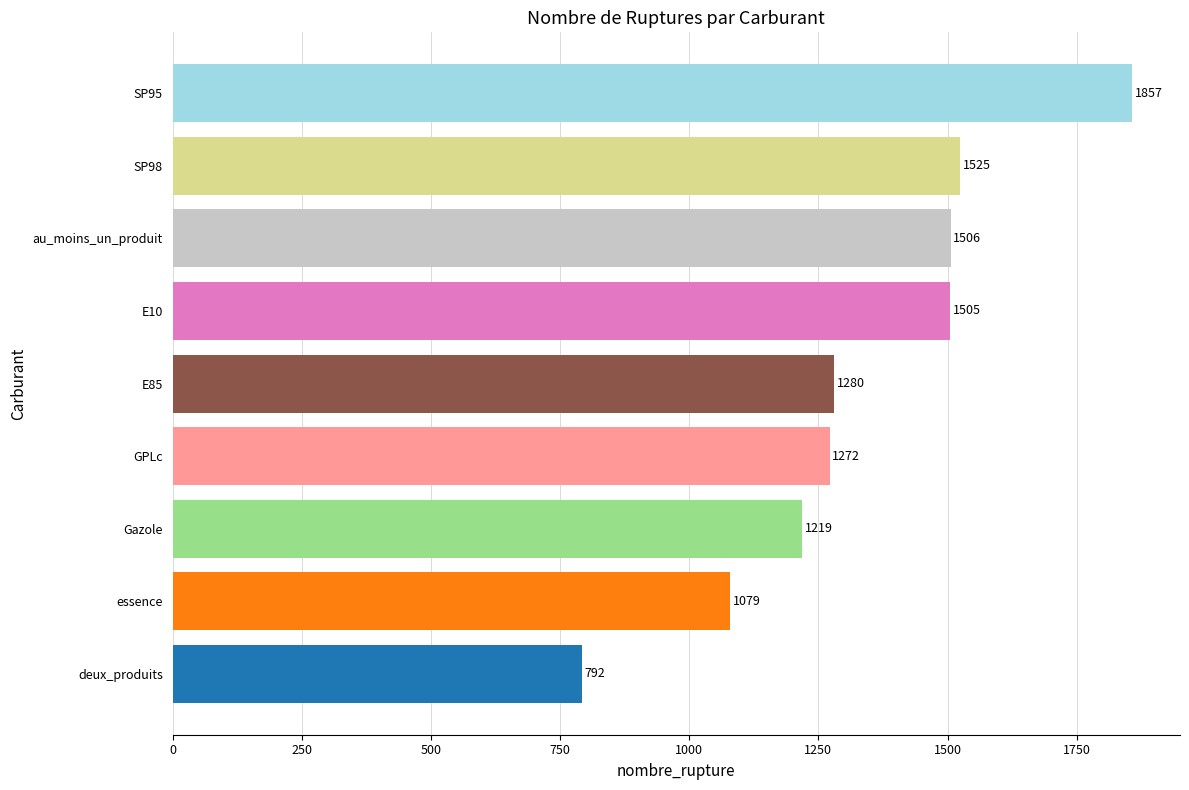

How many categories are shown in the chart?

9